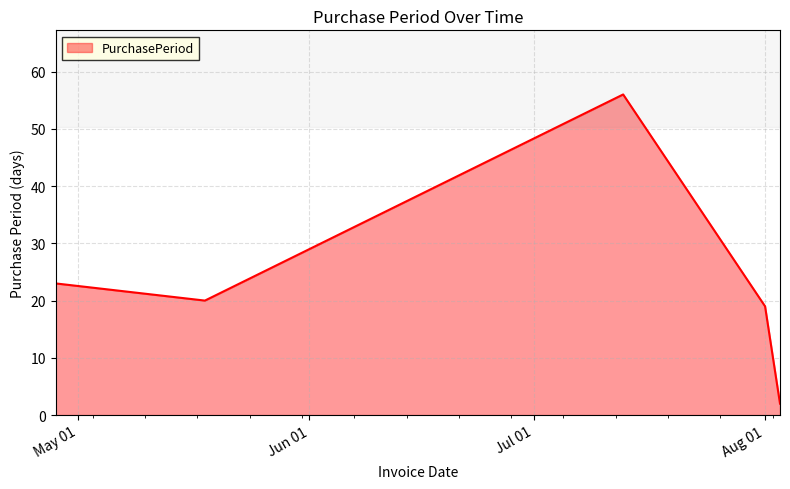

What is the sum of all values?

120